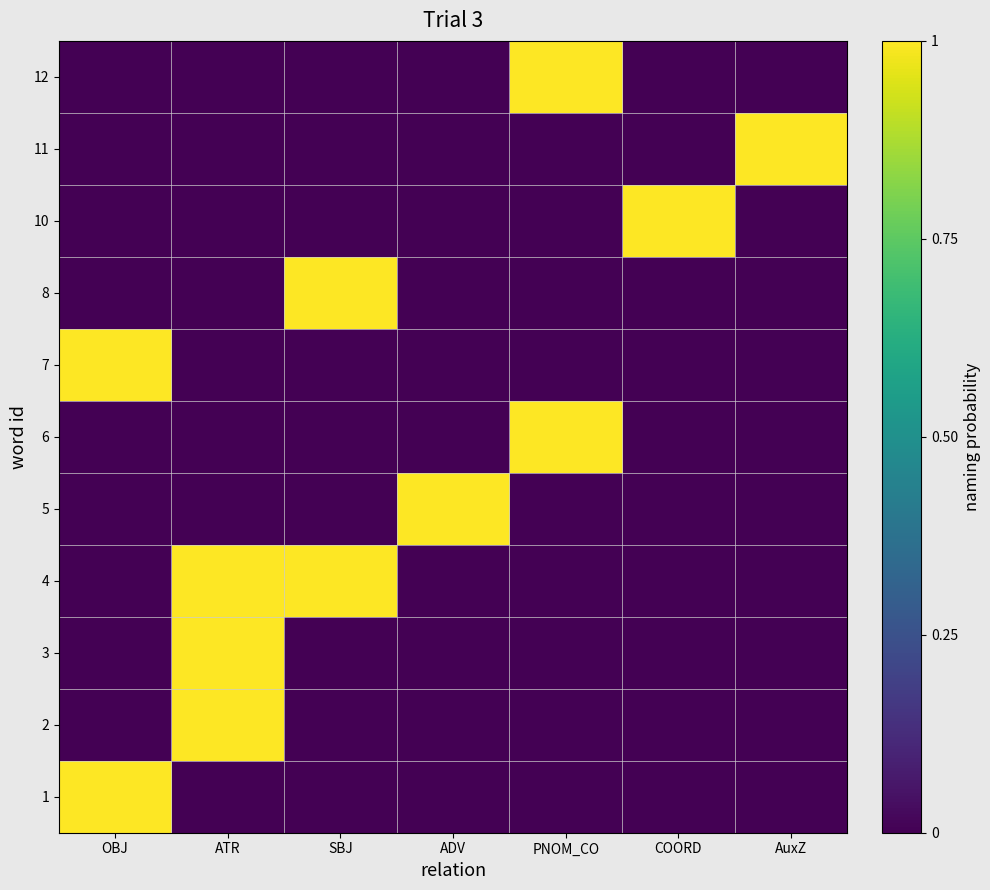

Reading right to left, transcribe all the data shown in this chart.

1: AuxZ=0	COORD=0	PNOM_CO=0	ADV=0	SBJ=0	ATR=0	OBJ=1
2: AuxZ=0	COORD=0	PNOM_CO=0	ADV=0	SBJ=0	ATR=1	OBJ=0
3: AuxZ=0	COORD=0	PNOM_CO=0	ADV=0	SBJ=0	ATR=1	OBJ=0
4: AuxZ=0	COORD=0	PNOM_CO=0	ADV=0	SBJ=1	ATR=1	OBJ=0
5: AuxZ=0	COORD=0	PNOM_CO=0	ADV=1	SBJ=0	ATR=0	OBJ=0
6: AuxZ=0	COORD=0	PNOM_CO=1	ADV=0	SBJ=0	ATR=0	OBJ=0
7: AuxZ=0	COORD=0	PNOM_CO=0	ADV=0	SBJ=0	ATR=0	OBJ=1
8: AuxZ=0	COORD=0	PNOM_CO=0	ADV=0	SBJ=1	ATR=0	OBJ=0
10: AuxZ=0	COORD=1	PNOM_CO=0	ADV=0	SBJ=0	ATR=0	OBJ=0
11: AuxZ=1	COORD=0	PNOM_CO=0	ADV=0	SBJ=0	ATR=0	OBJ=0
12: AuxZ=0	COORD=0	PNOM_CO=1	ADV=0	SBJ=0	ATR=0	OBJ=0